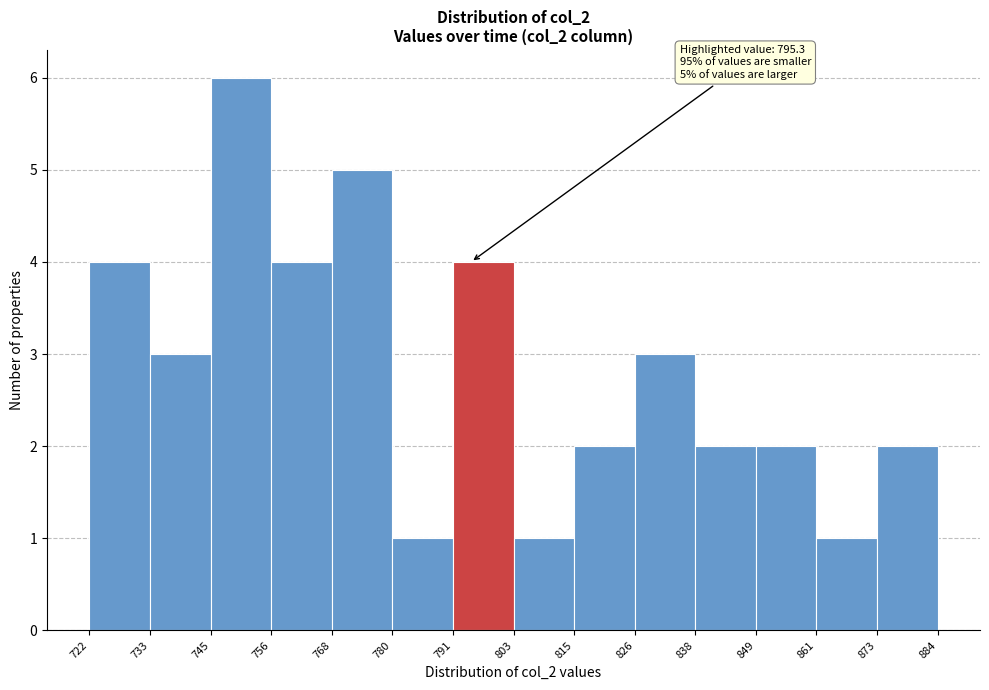

Which range on the x-axis has the tallest bar?

745 to 756